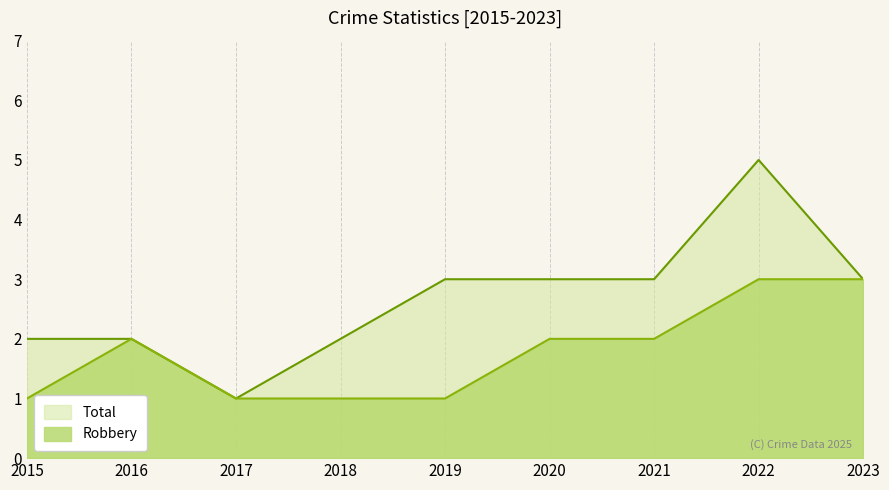

How many lines are shown in the chart?

2